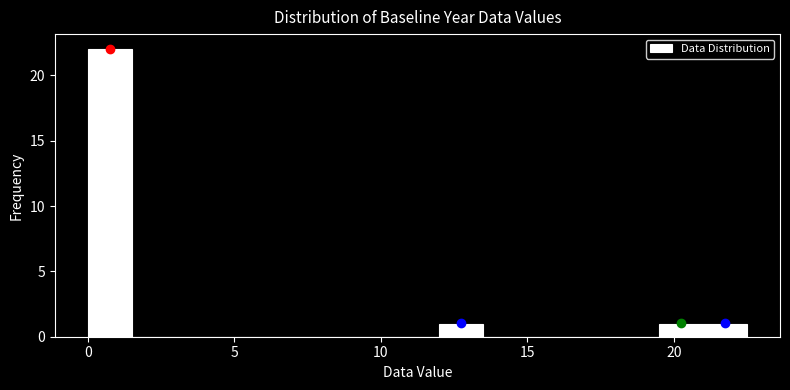

Read against the x-axis, roughly where is the centre of the tallest bar?

1.0